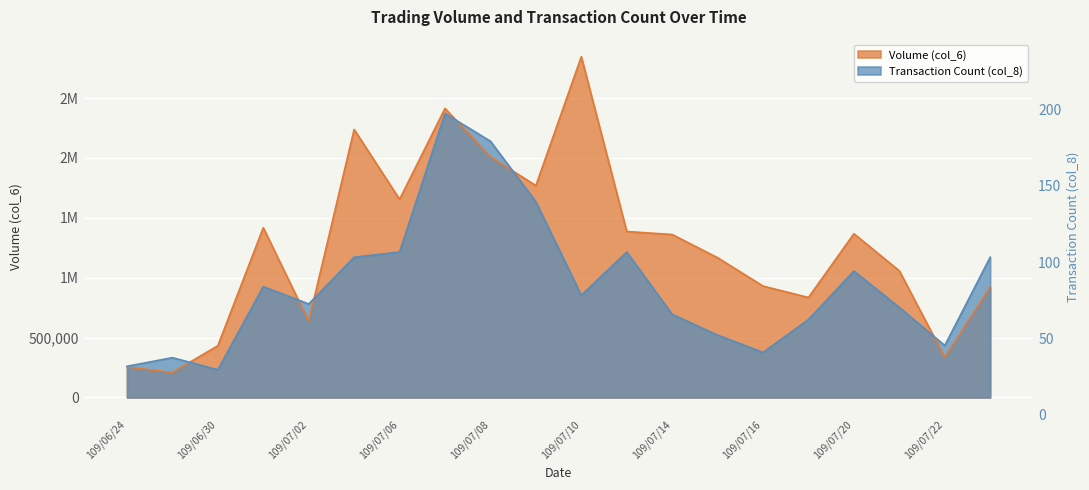

Between 109/07/14 and 109/07/17, which series saw the biggest shift?

col_6